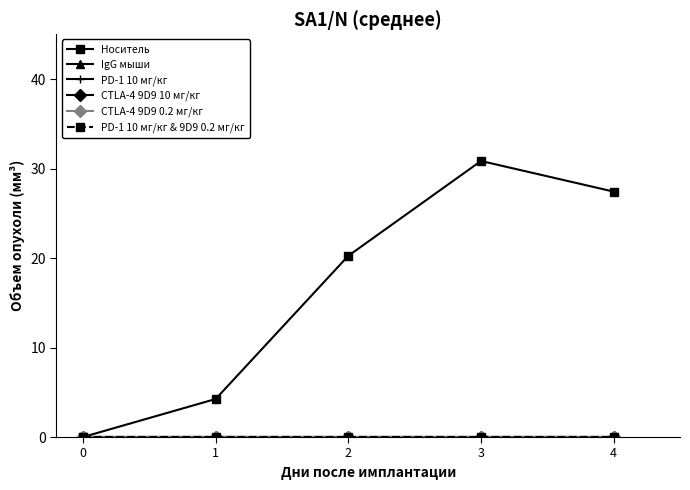

True or false: PD-1 10 мг/кг & 9D9 0.2 мг/кг and CTLA-4 9D9 10 мг/кг cross at least once.

False